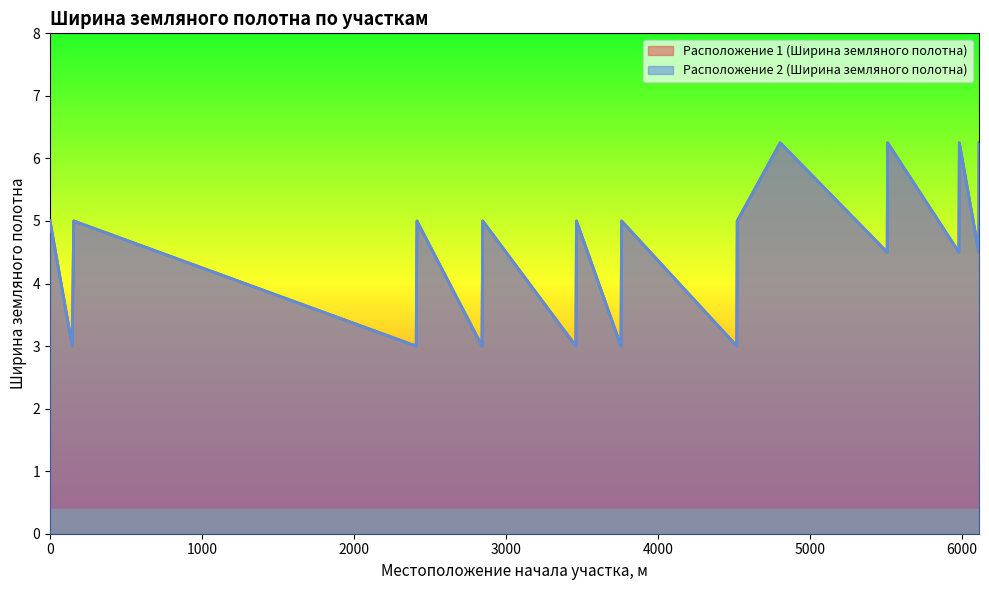

What is the difference between the Расположение 1 (Ширина земляного полотна) values at 3762 and 2410?

2.0